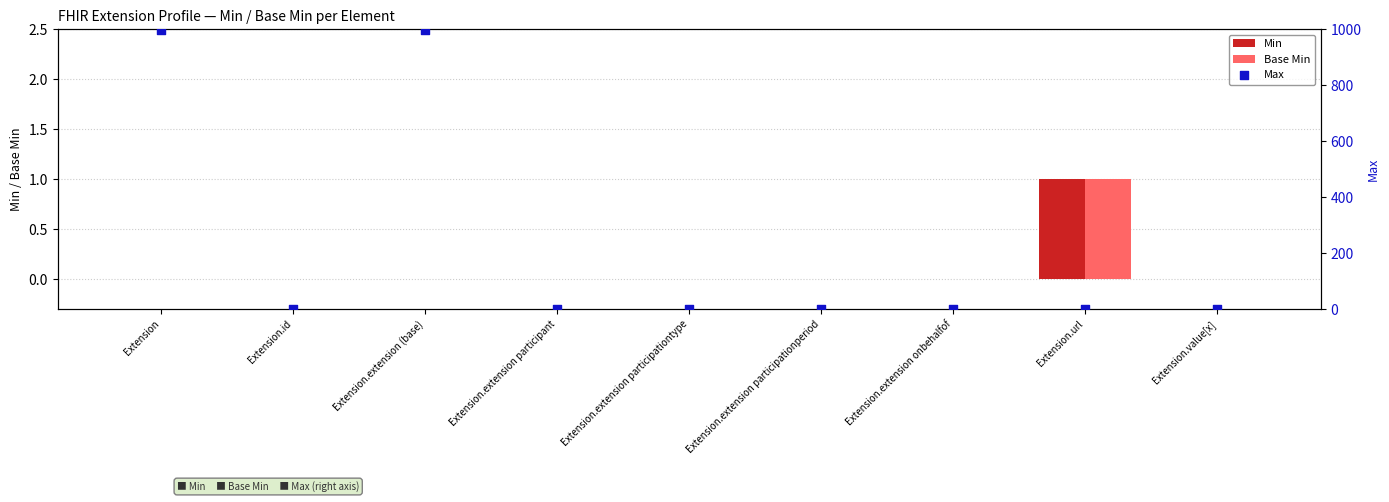

Which series contains the lowest Y value?

Min